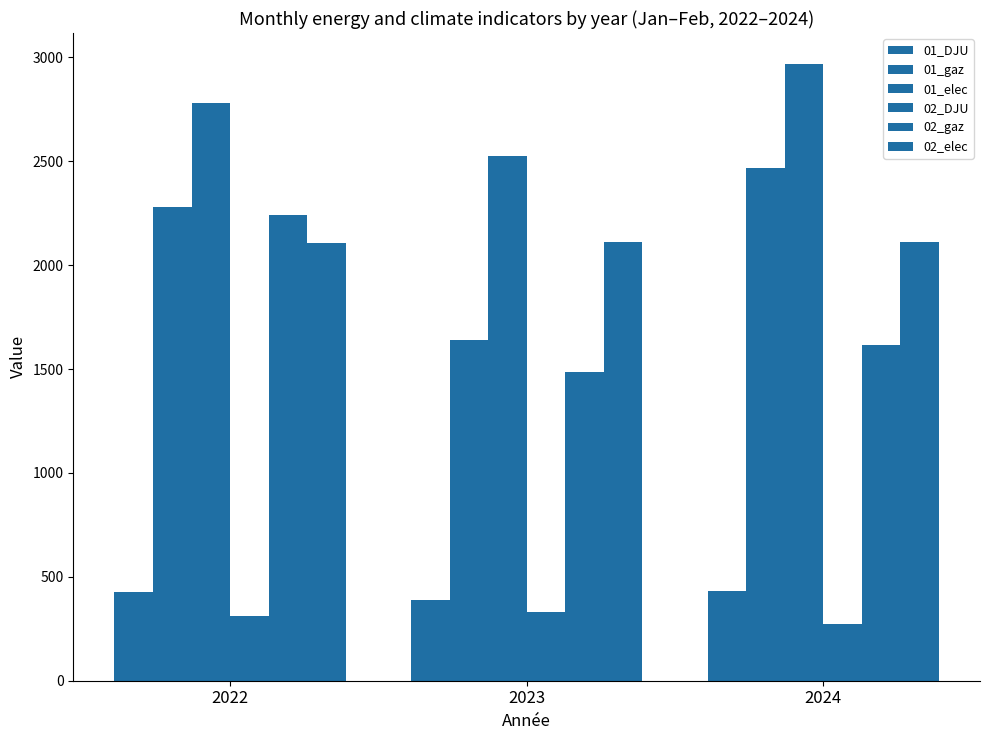

How many values in the 02_DJU series exceed 312?

2